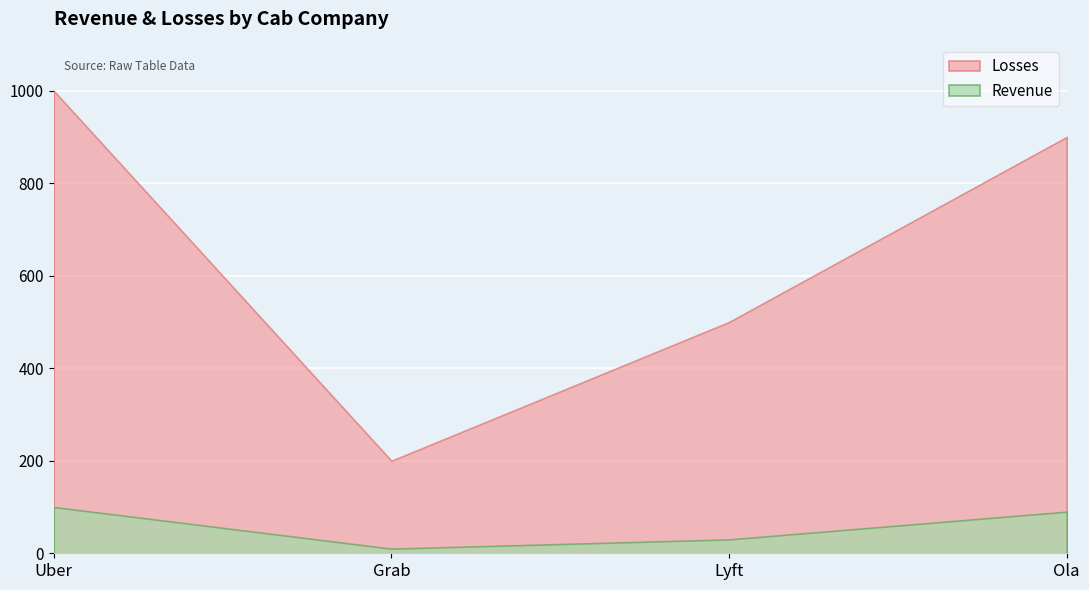

What is the label of the 4th point from the right?

Uber